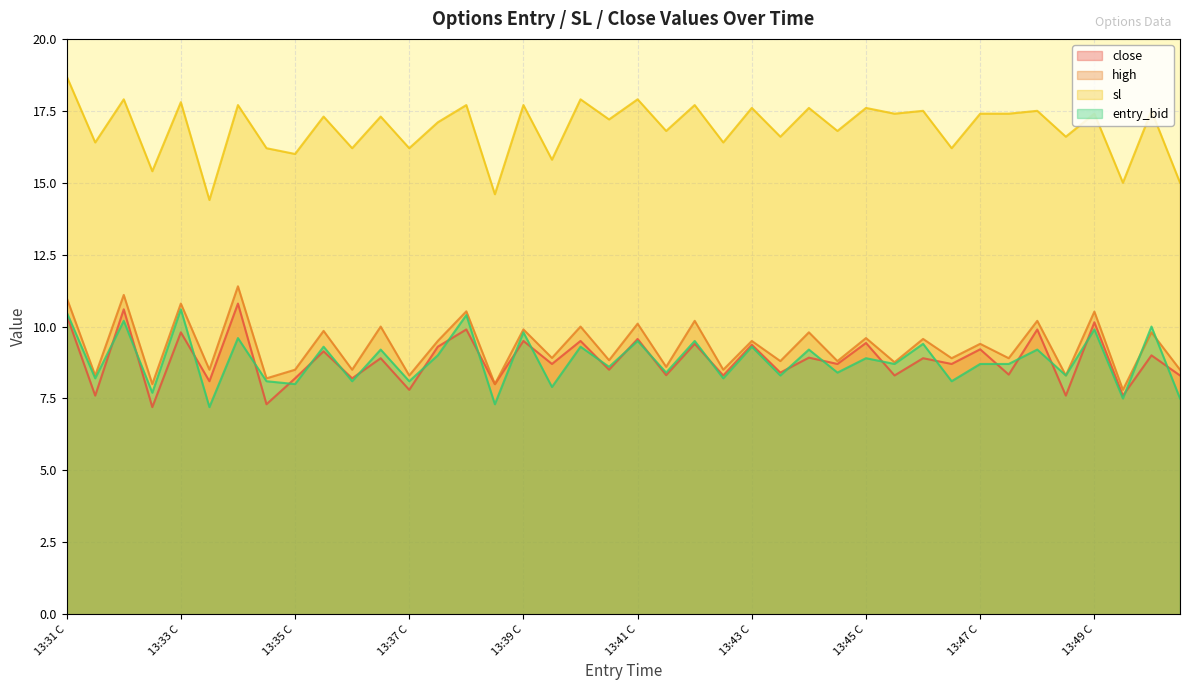

Where is the first local minimum for high?

13:31 P